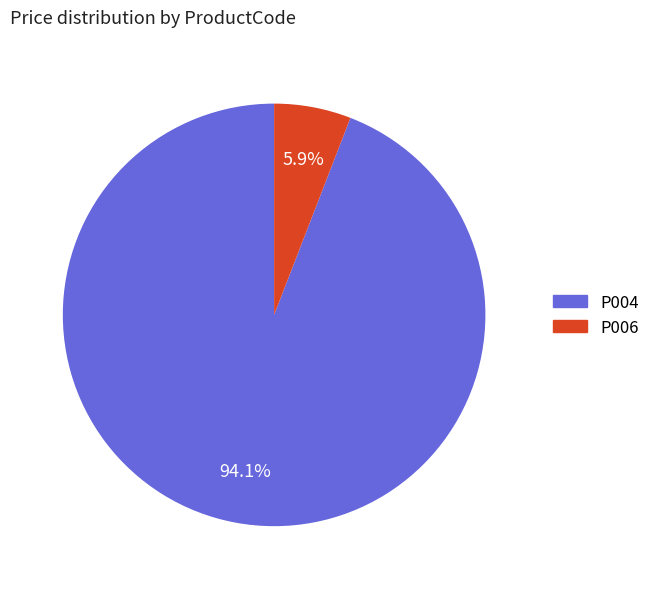

How many segments does this pie chart have?

2